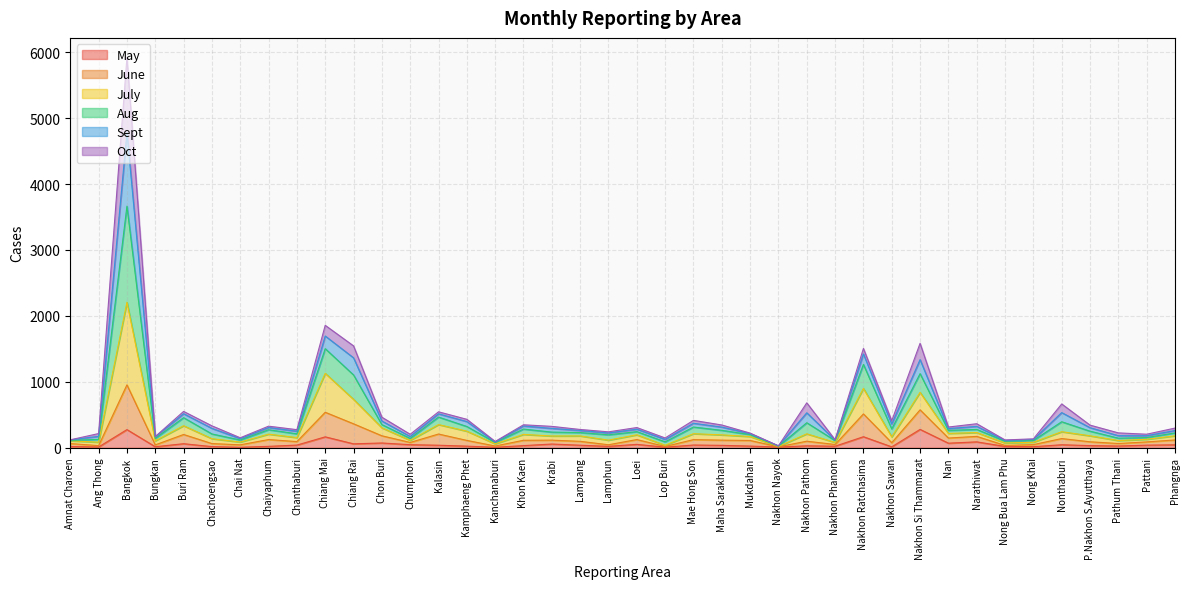

At which label does June first exceed 181?

Bangkok